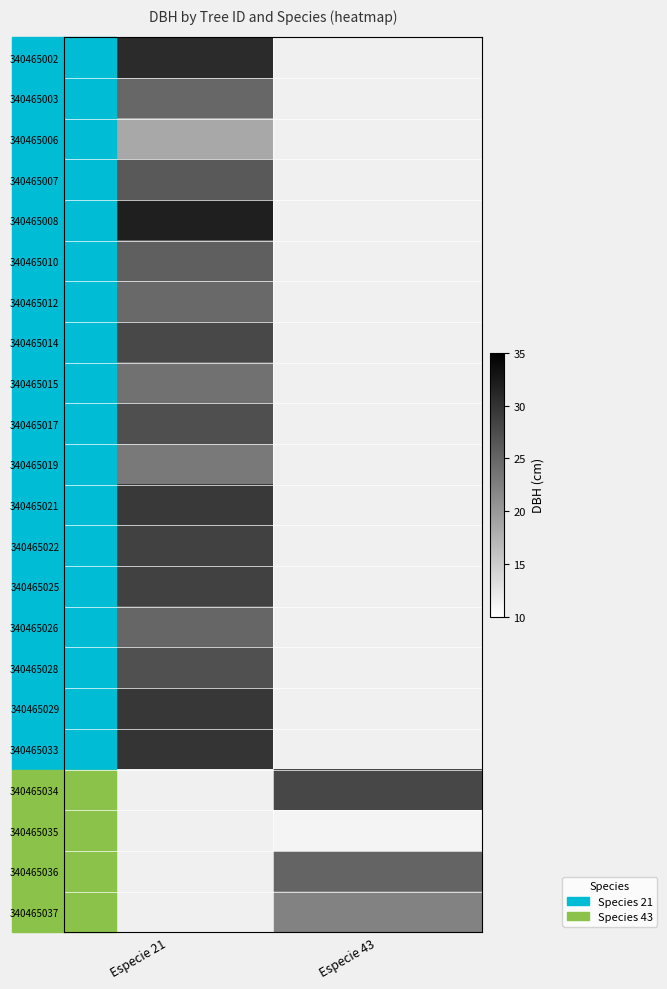

What is the greatest value displayed?

31.9